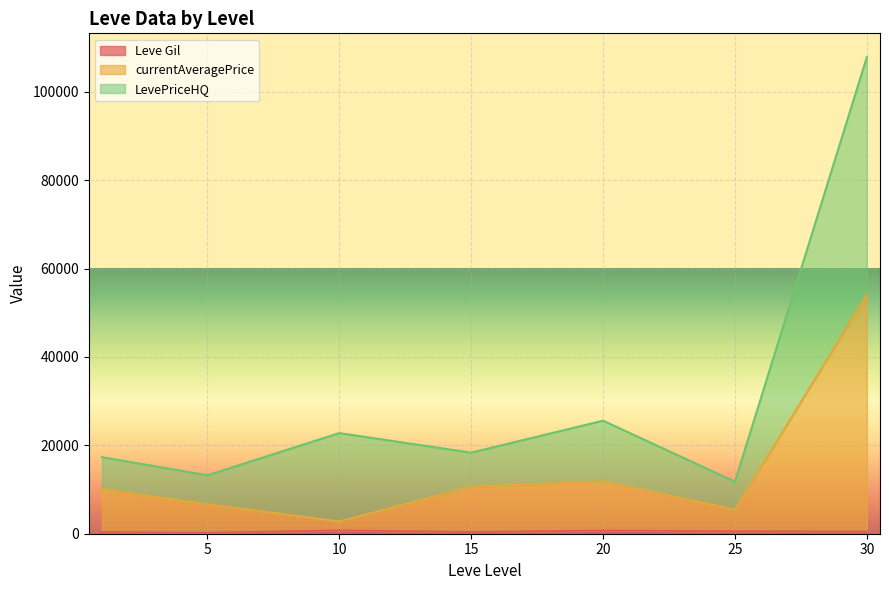

At which category is the sum across all series the highest?

30